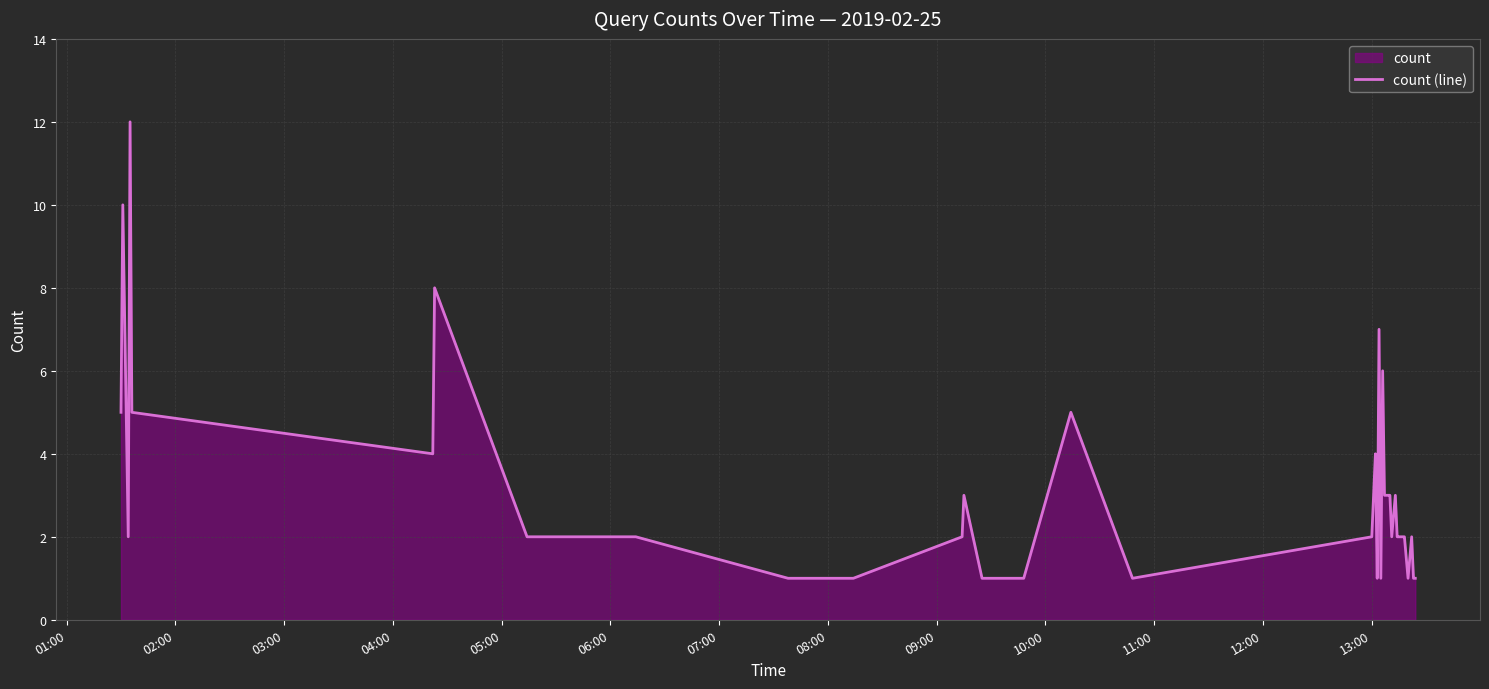

What is the difference between the maximum and minimum values?

11